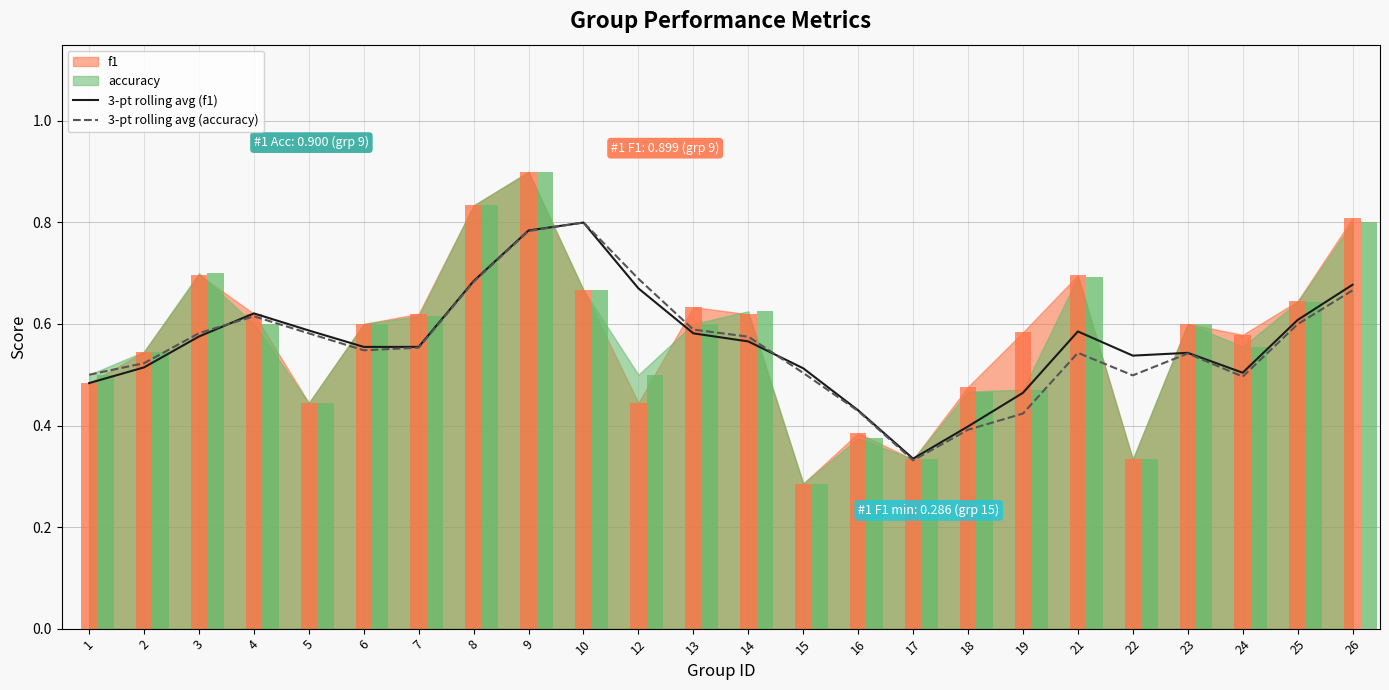

Count the 3-pt rolling avg (f1) values in the range 0 to 1.

24